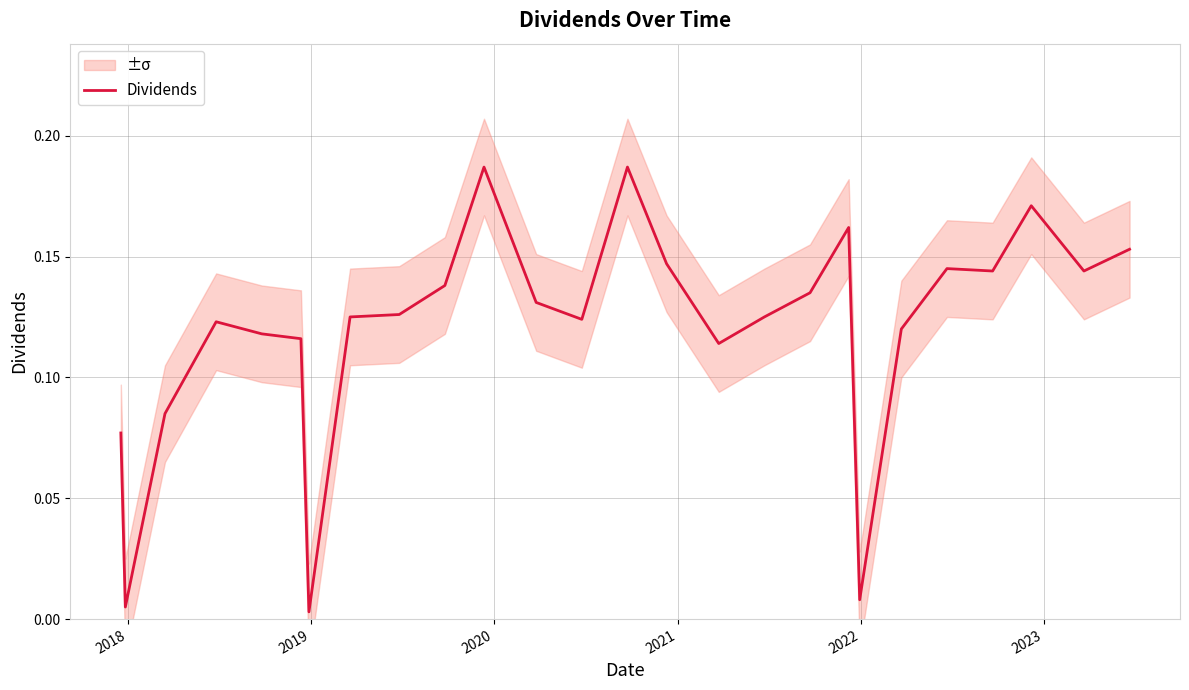

Reading right to left, what are all the values shown in this chart?

0.2	0.1	0.2	0.1	0.1	0.1	0.0	0.2	0.1	0.1	0.1	0.1	0.2	0.1	0.1	0.2	0.1	0.1	0.1	0.0	0.1	0.1	0.1	0.1	0.0	0.1